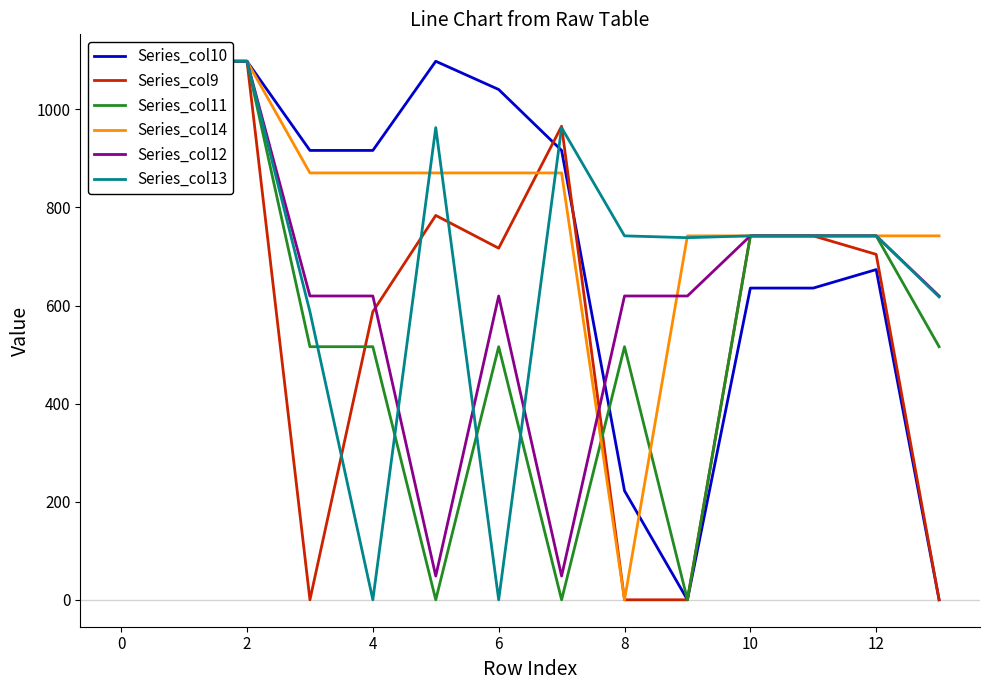

The value of Series_col9 at 13 is 0.0. True or false?

True